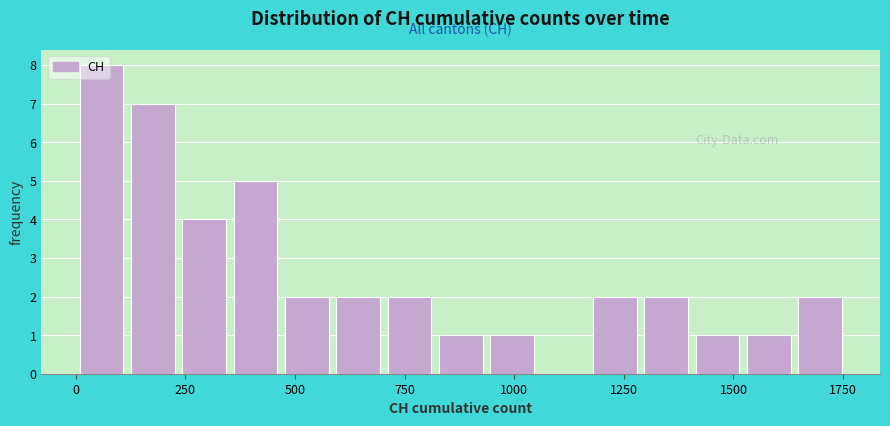

Around what value on the x-axis is the tallest bar? Give the approximate position of its centre, as read against the axis.

50